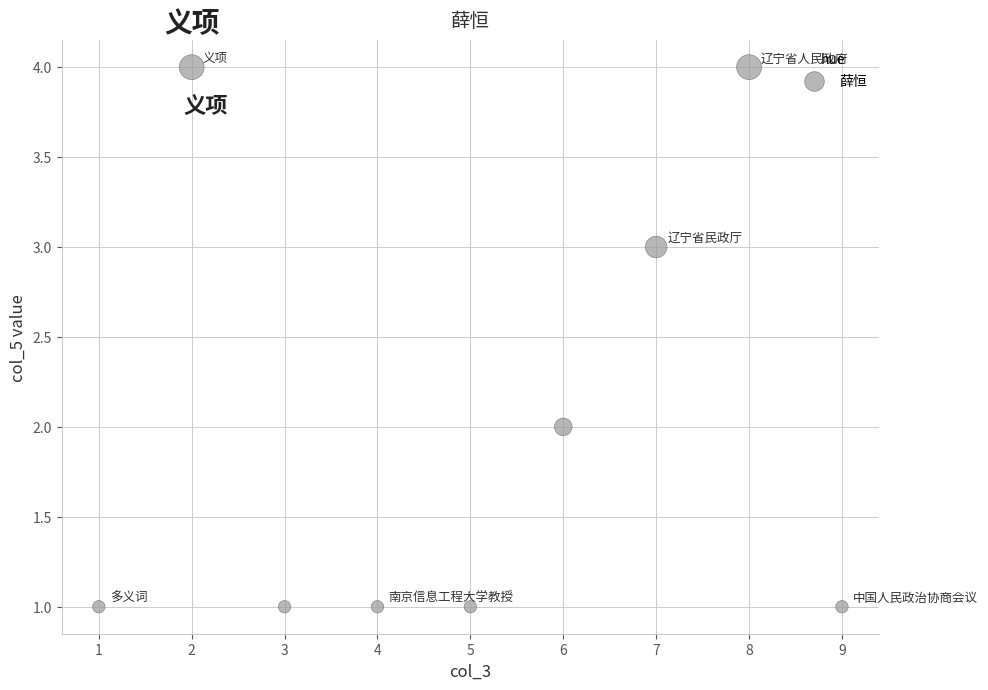

What is the range of X values (max minus min)?

8